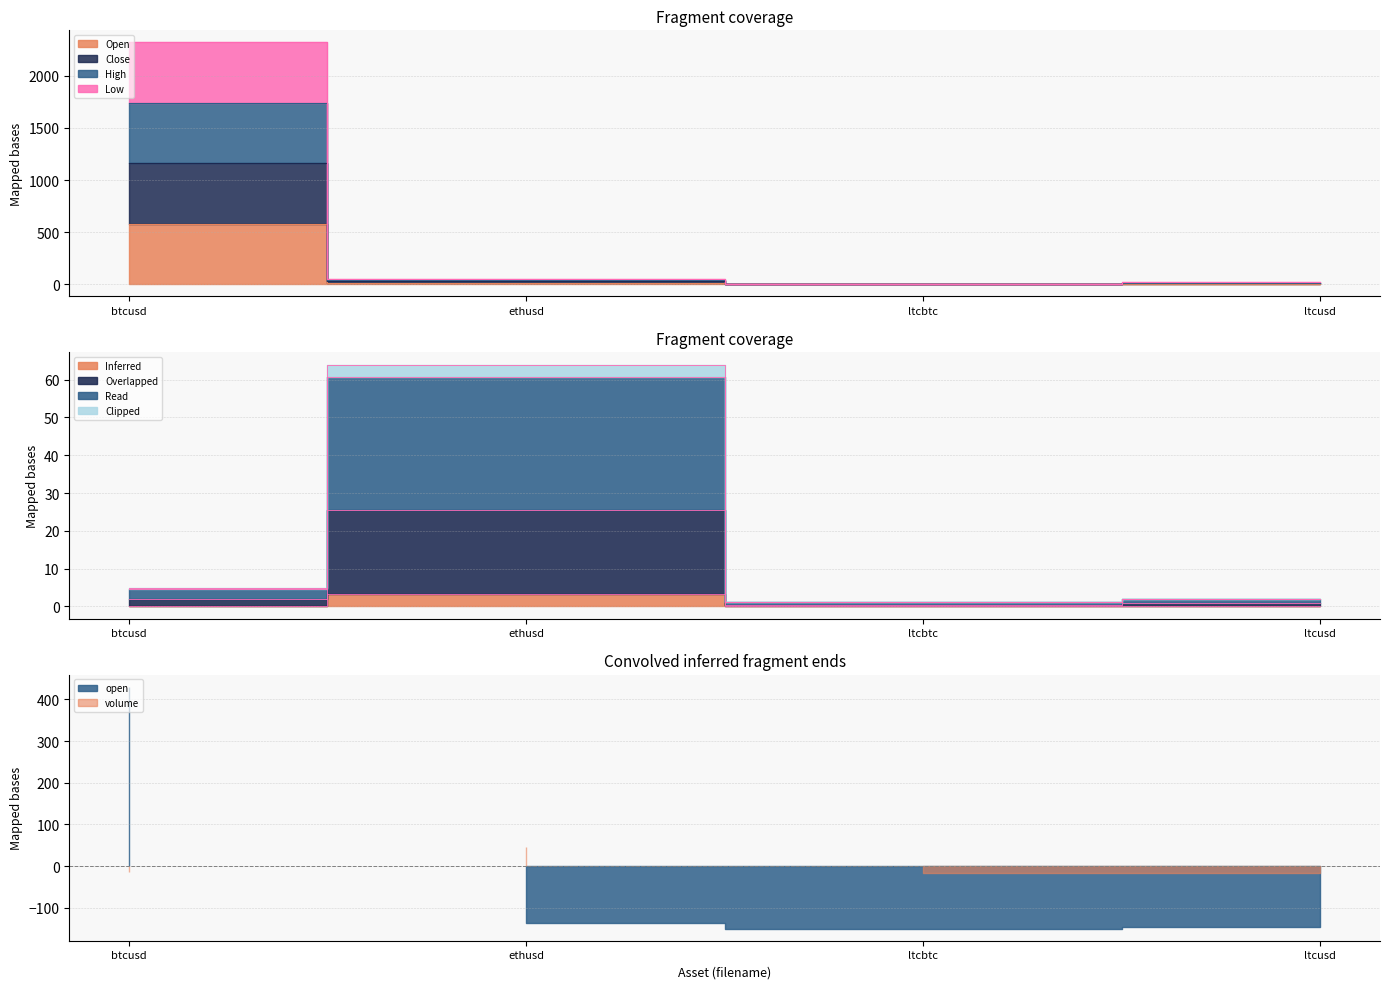

The low series shows 0.1 at ltcbtc. True or false?

False